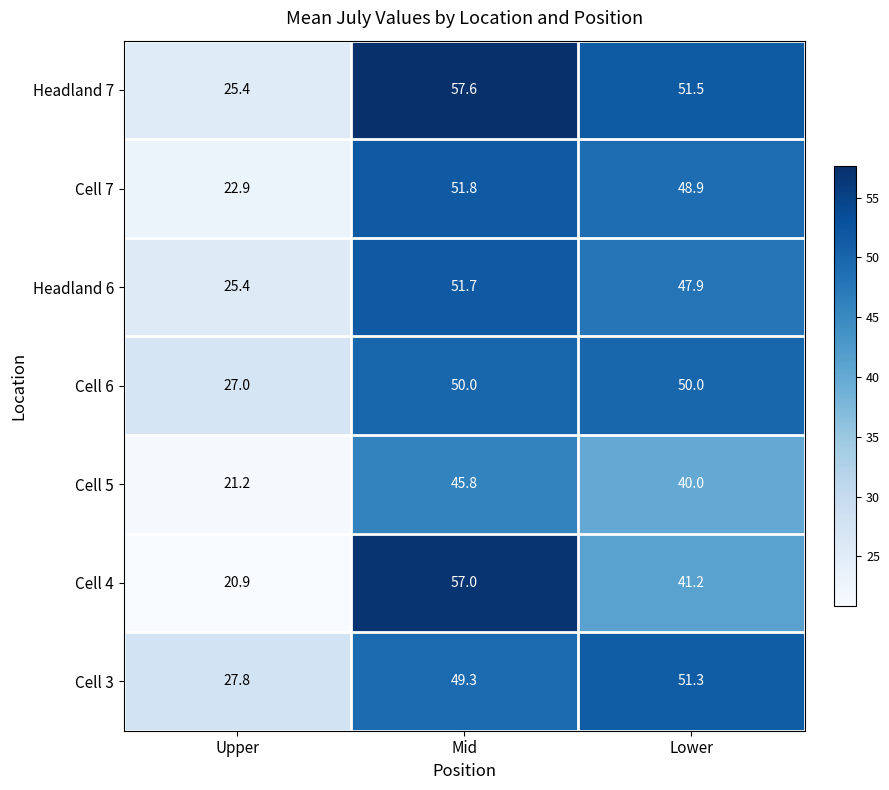

At which label is Cell 3 closest to 39?

Mid